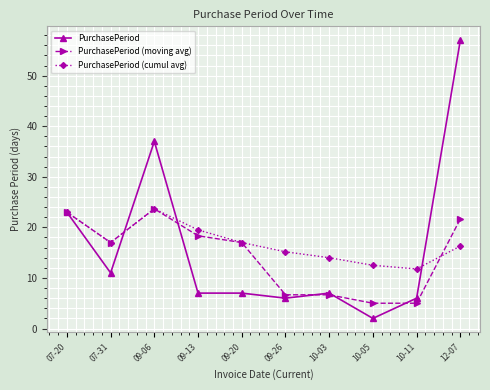

What is the sum of all PurchasePeriod values?

163.0